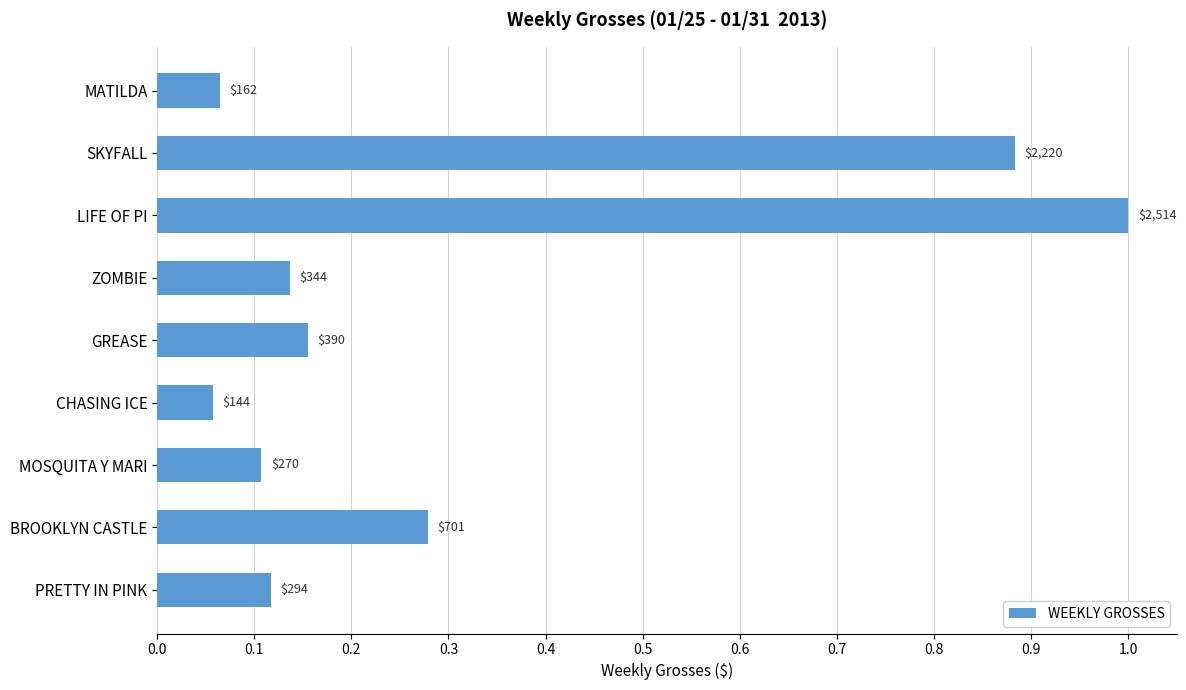

What is the minimum value shown in the chart?

0.1